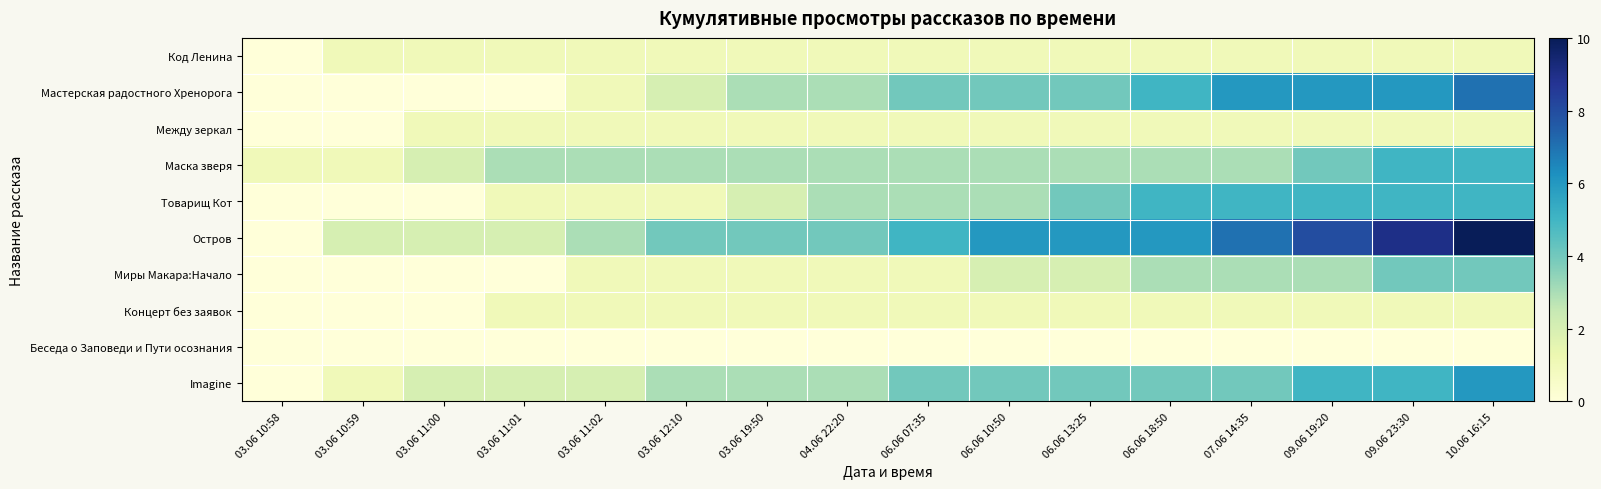

Rank the series at 03.06 19:50 from lowest to highest value.

Беседа о Заповеди и Пути осознания, Код Ленина, Между зеркал, Миры Макара:Начало, Концерт без заявок, Товарищ Кот, Мастерская радостного Хренорога, Маска зверя, Imagine, Остров